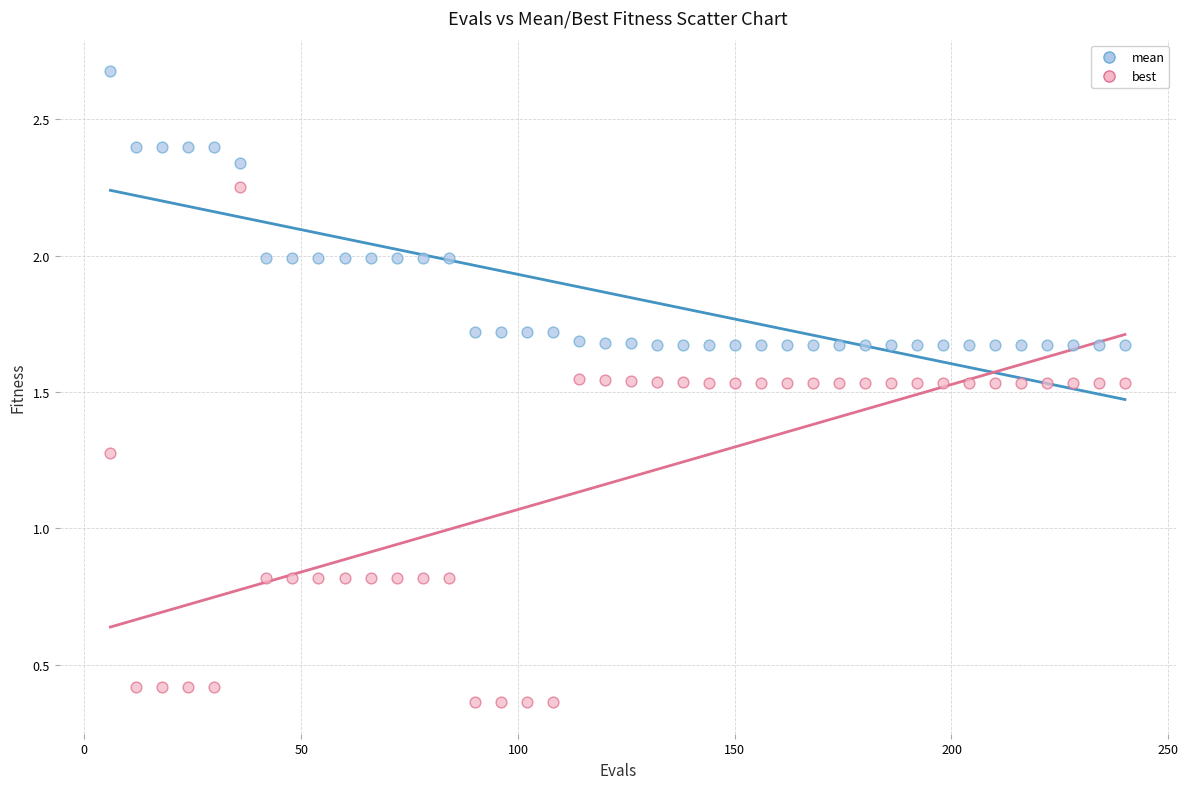

Across all data points, what is the range of X values (max minus min)?

234.0